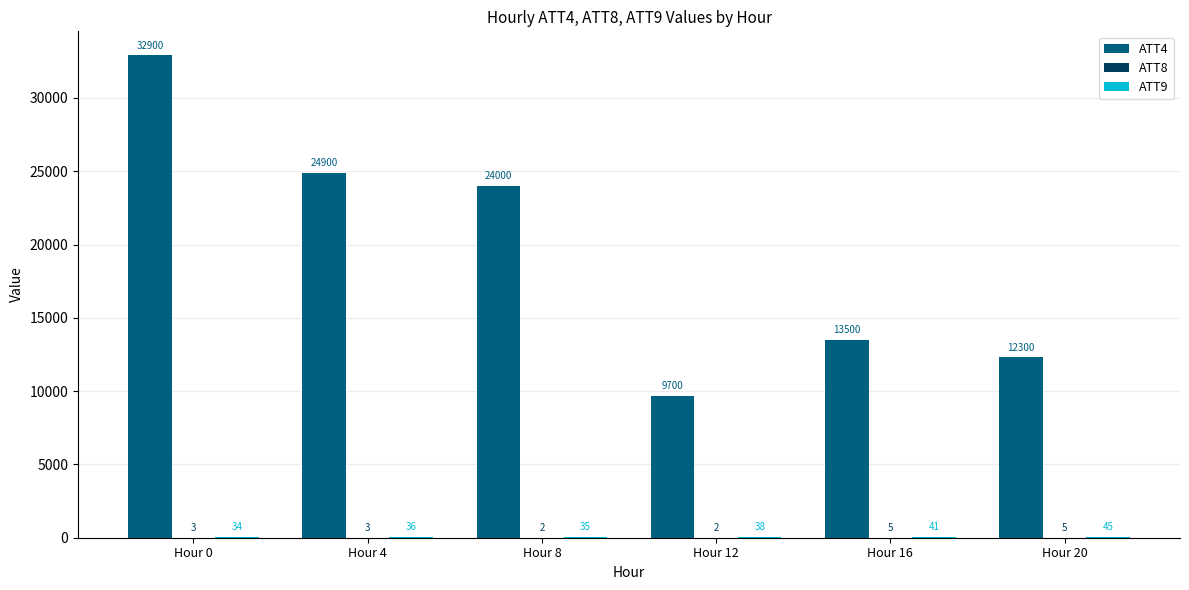

Which category has the highest value in the ATT4 series?

Hour 0